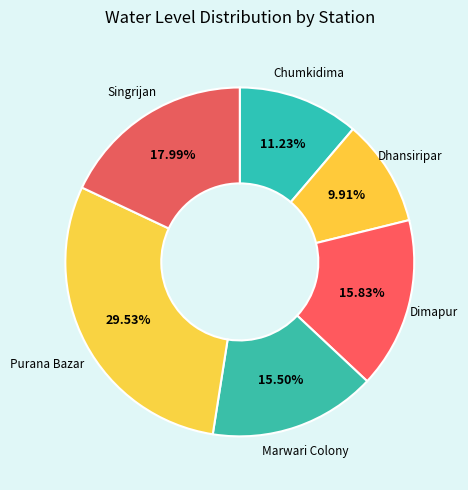

How many slices are in this pie chart?

6